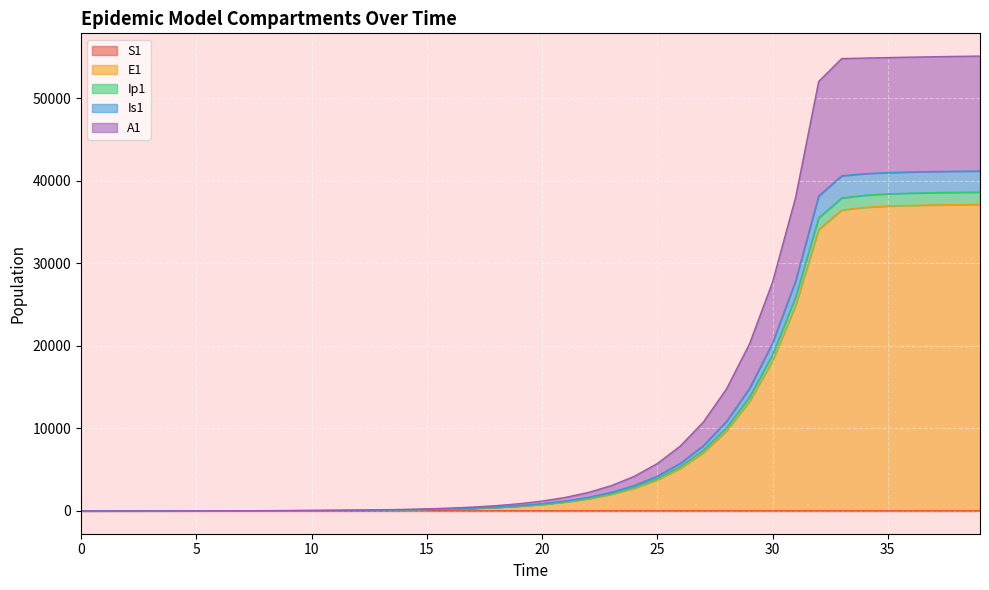

Does the chart display data point markers on the line(s)?

No